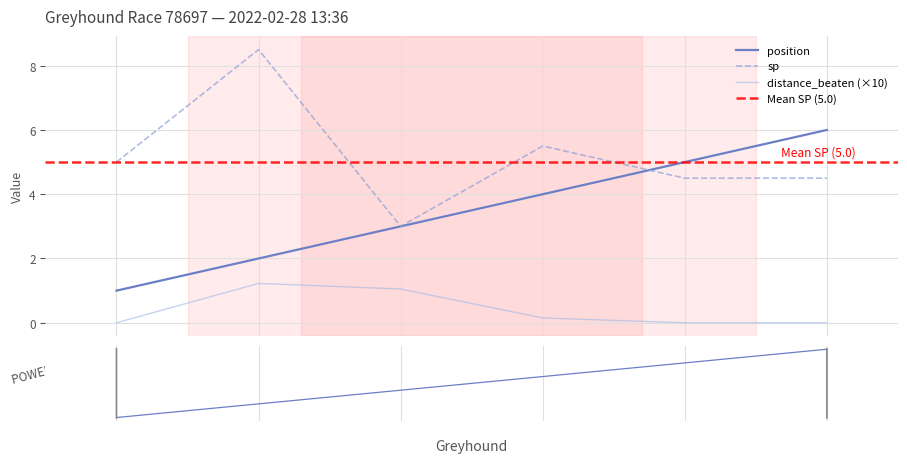

Reading left to right, list all the values displayed in this chart.

position: 1.0	2.0	3.0	4.0	5.0	6.0
sp: 5.0	8.5	3.0	5.5	4.5	4.5
distance_beaten: 0.0	1.2	1.1	0.1	0.0	0.0